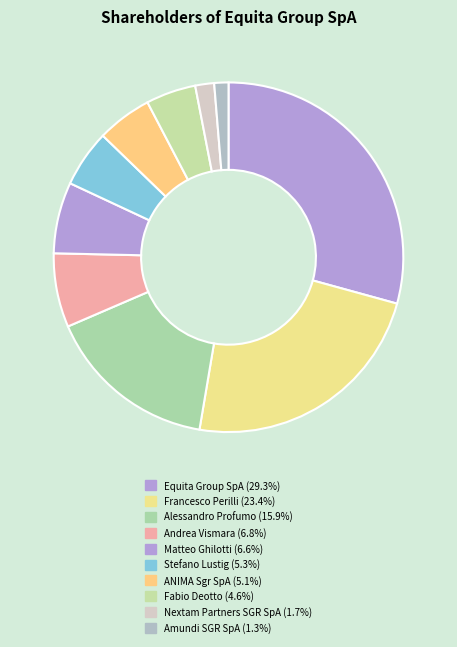

How many segments does this pie chart have?

10